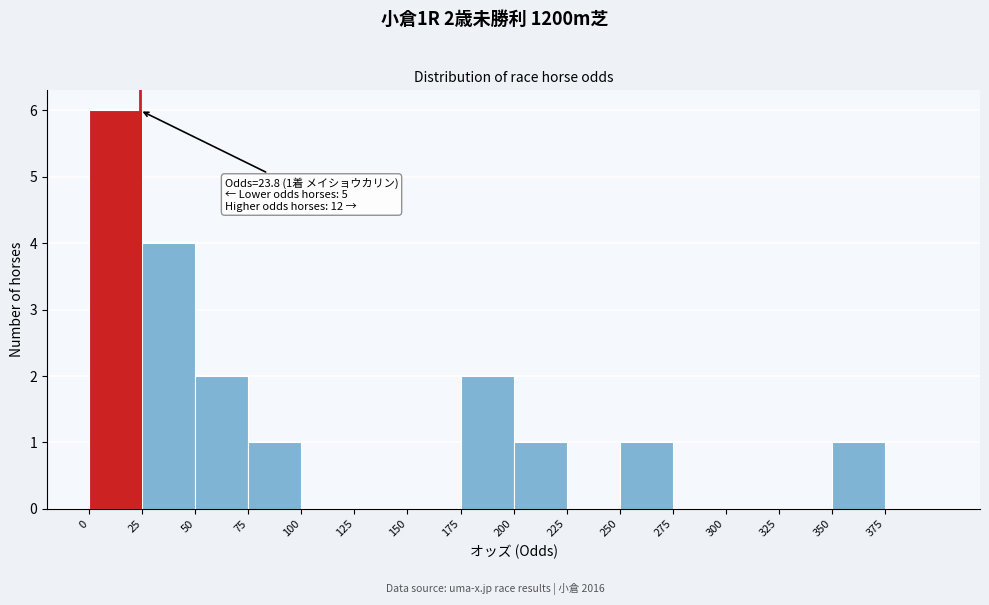

Which range on the x-axis has the tallest bar?

0 to 25